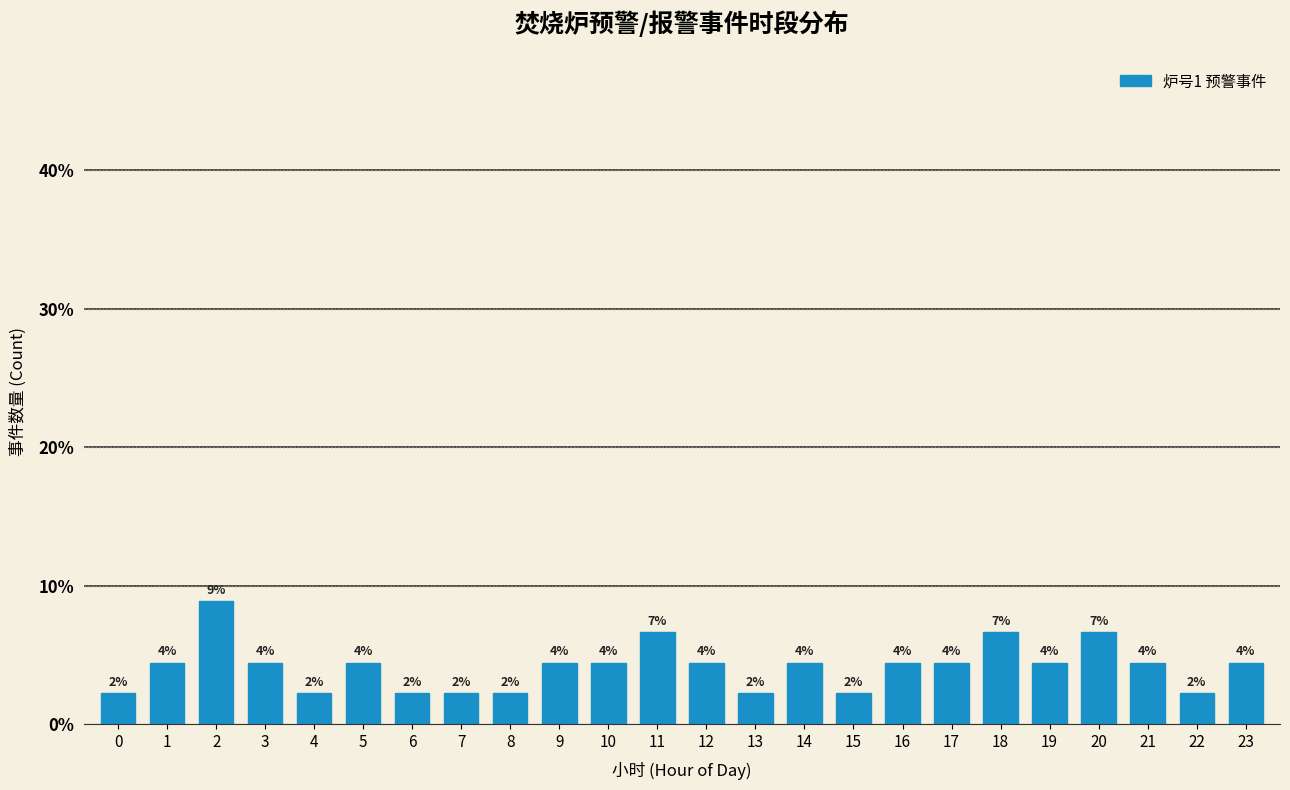

Does the chart contain any negative values?

No